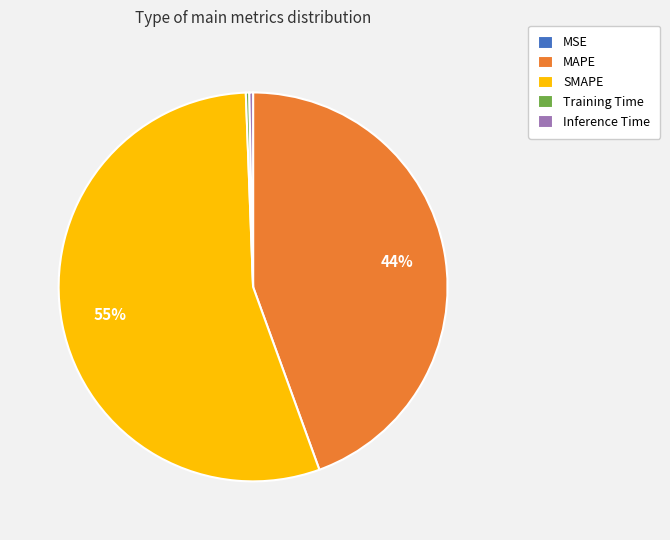

Is SMAPE the majority of the pie?

Yes